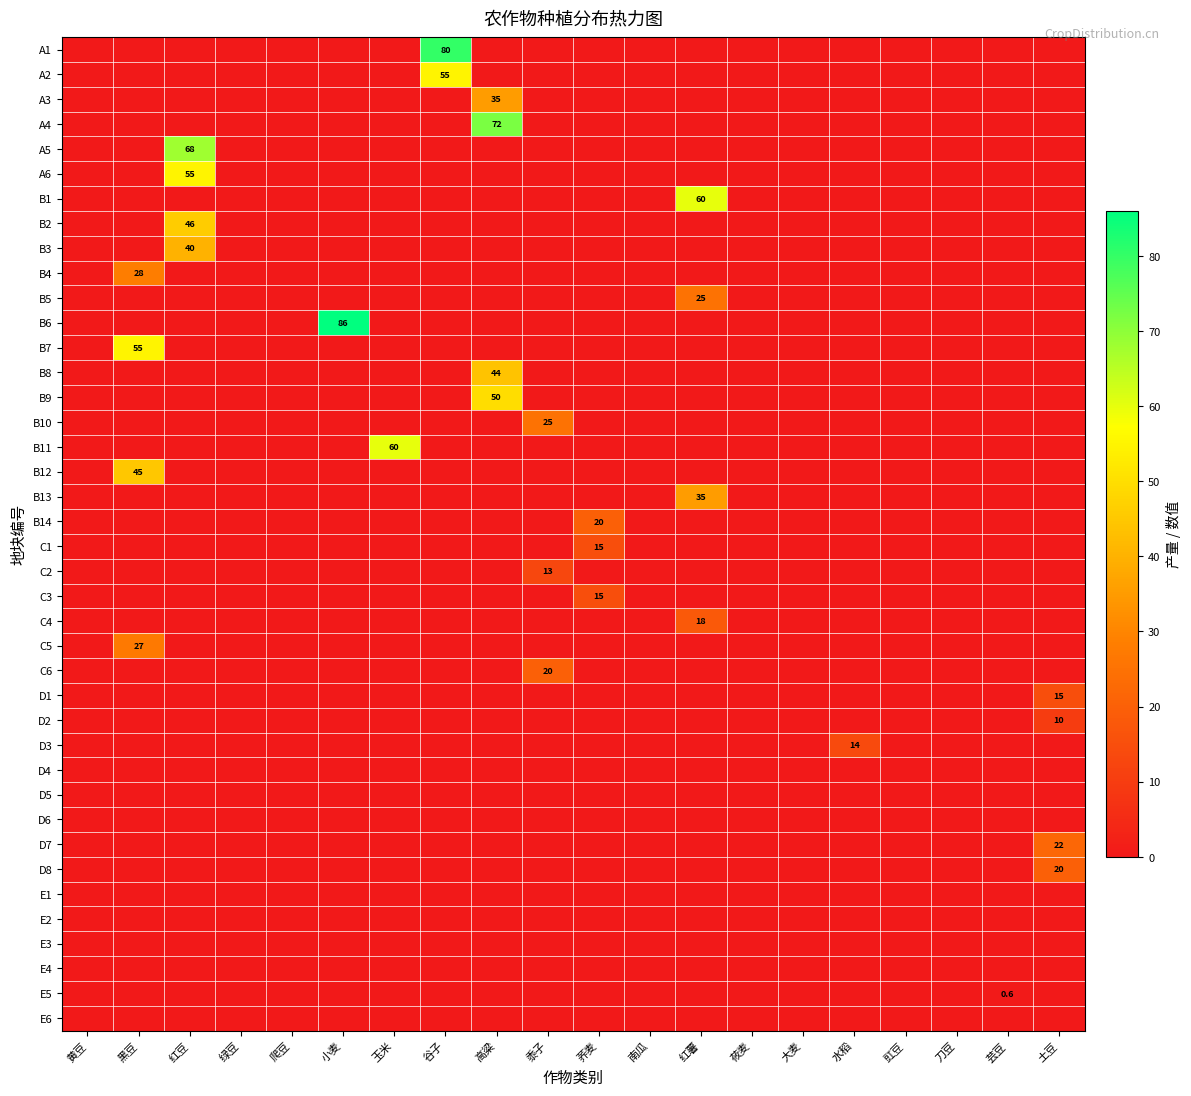

True or false: D3 has a value of 14.0 at 水稻.

True